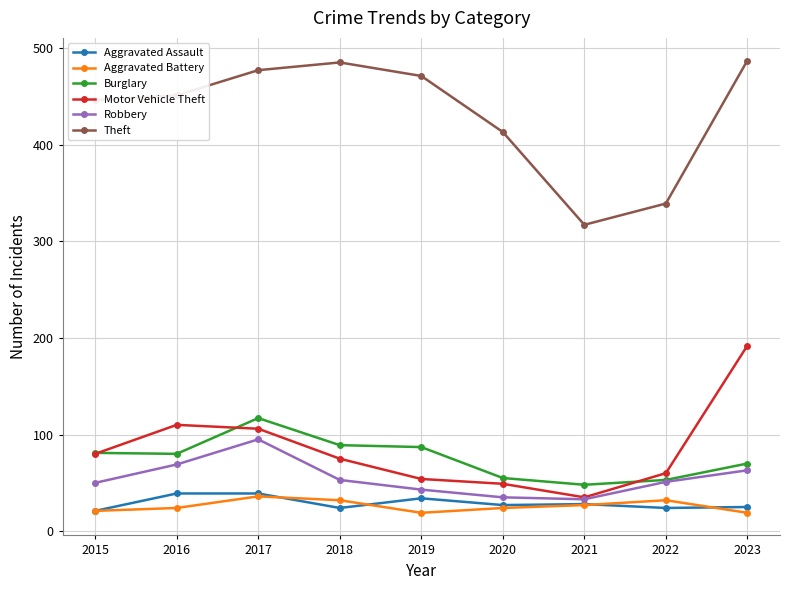

Read the Burglary value at 2023.

70